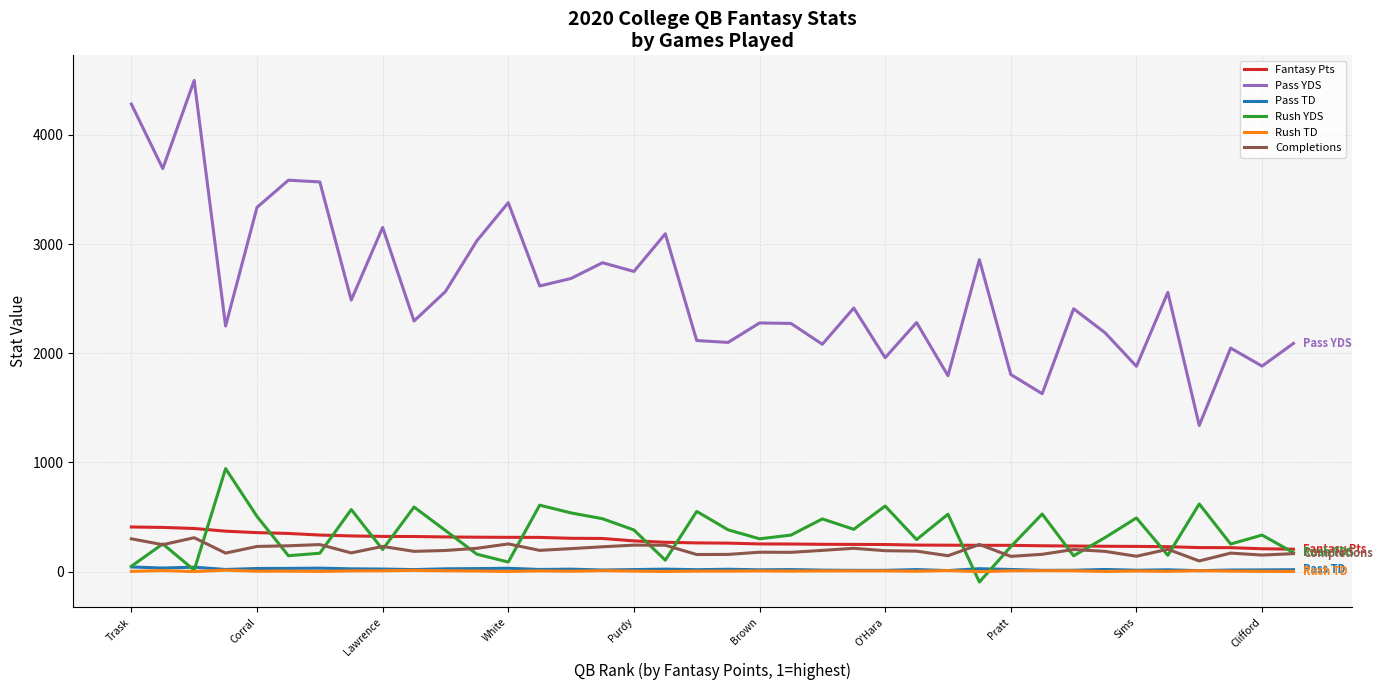

What is the greatest value displayed?

4500.0